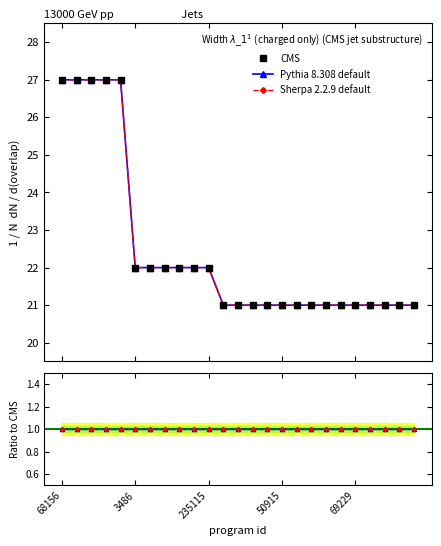

Is it true that the value at 83686 is 21?

True